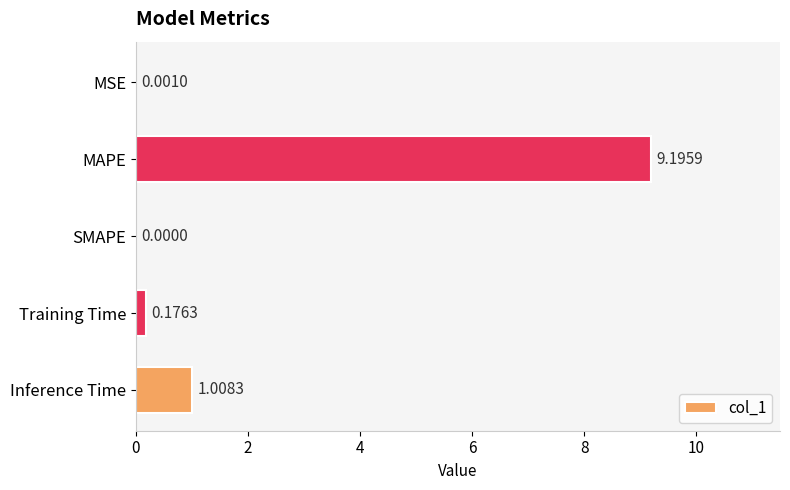

What is the sum of all values?

10.4